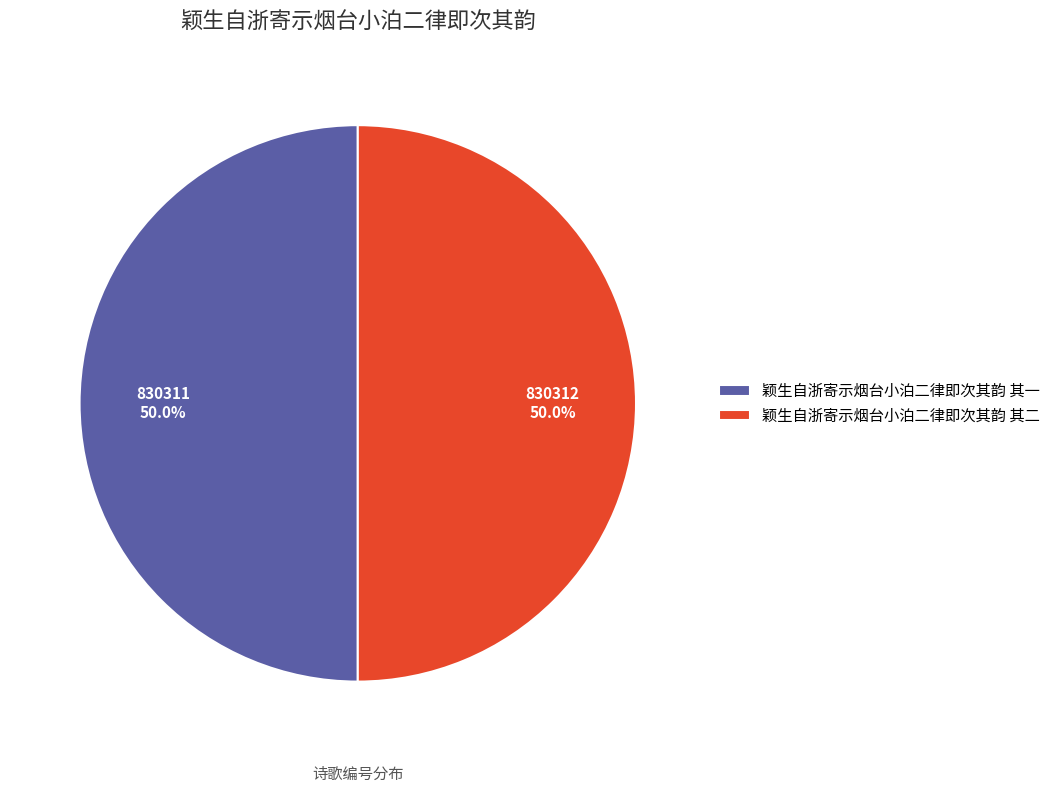

True or false: 颖生自浙寄示烟台小泊二律即次其韵 其二 accounts for 50% of the total.

True